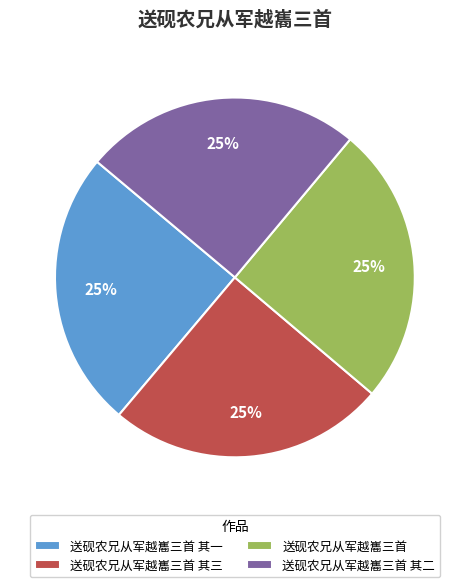

Approximately how many times larger is the value at 送砚农兄从军越巂三首 其一 compared to 送砚农兄从军越巂三首 其三?

1.0